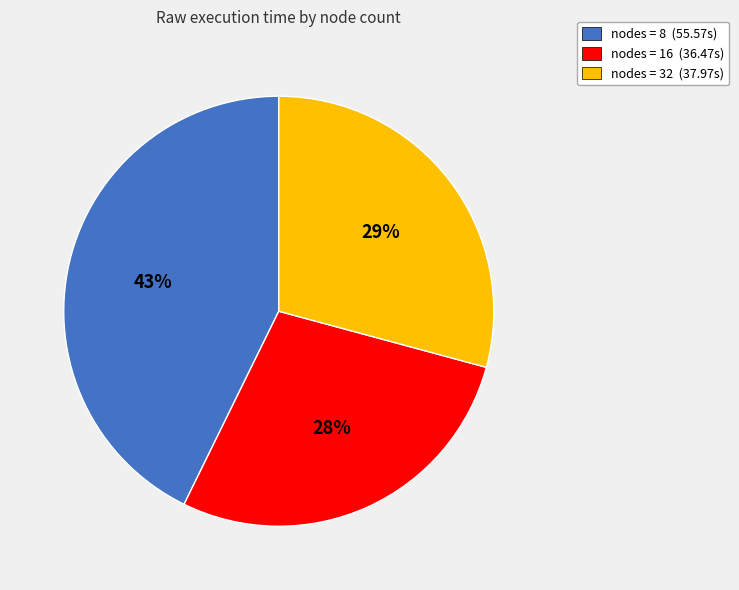

What is the largest slice in the pie chart?

nodes = 8 (55.57s)